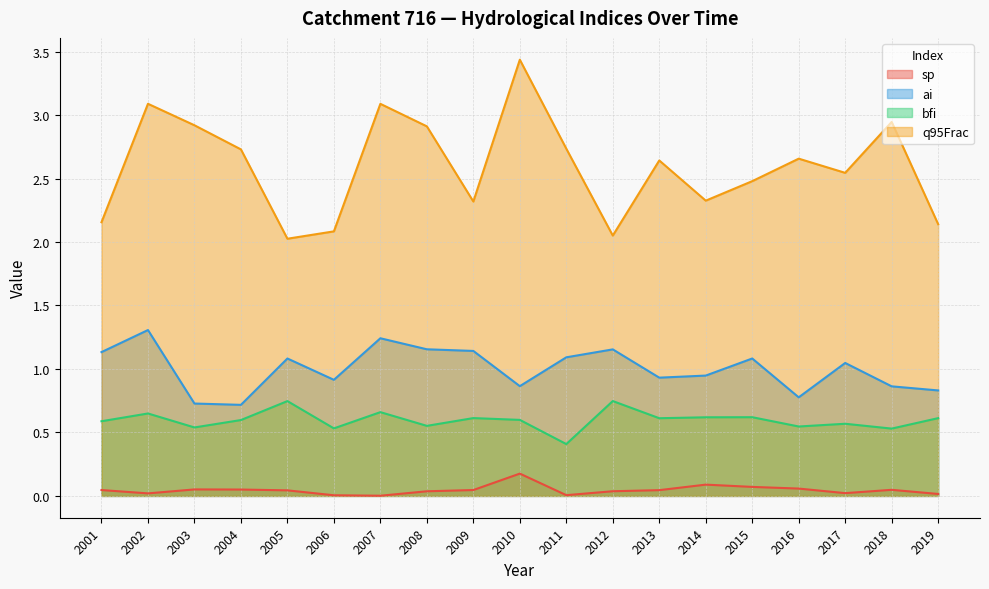

What is the sum of all ai values?

19.0